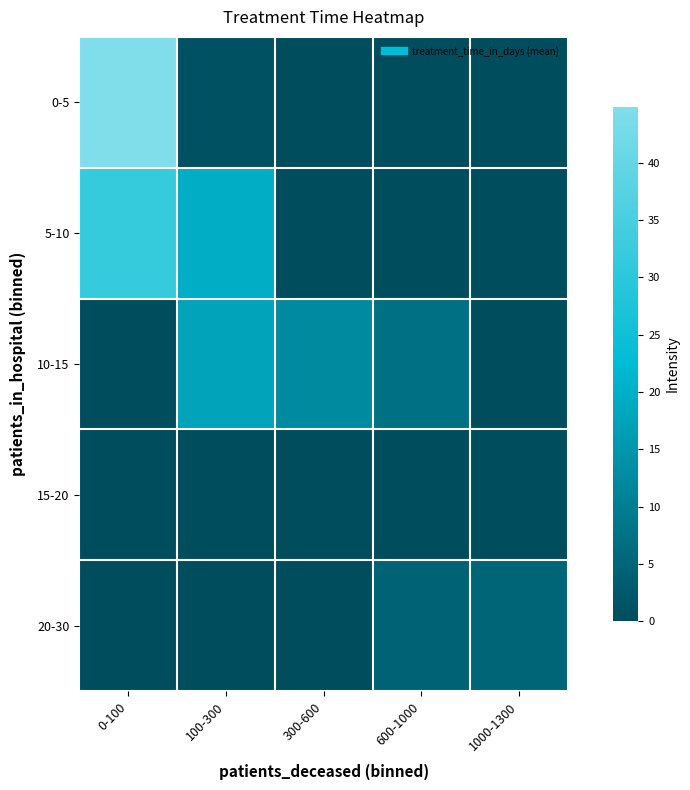

Rank the series by their maximum value, from lowest to highest.

15-20, 20-30, 10-15, 5-10, 0-5